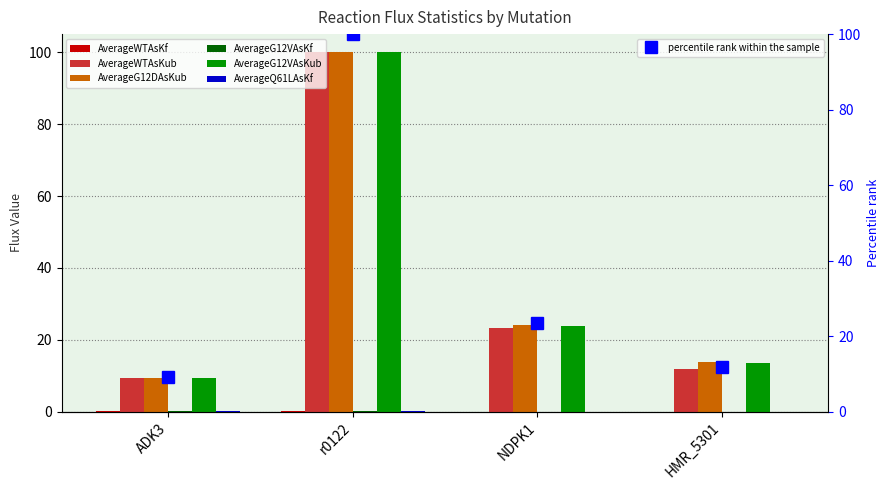

Is the value of AverageWTAsKub at NDPK1 greater than the value of AverageG12VAsKub at r0122?

No